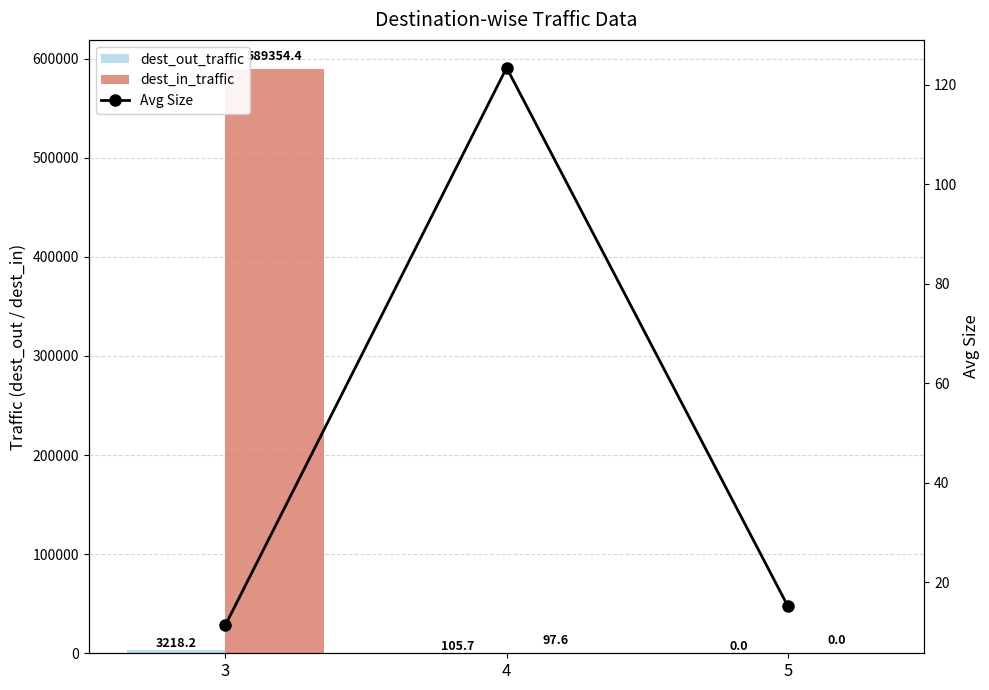

Rank the categories by dest_in_traffic value from highest to lowest.

3, 4, 5